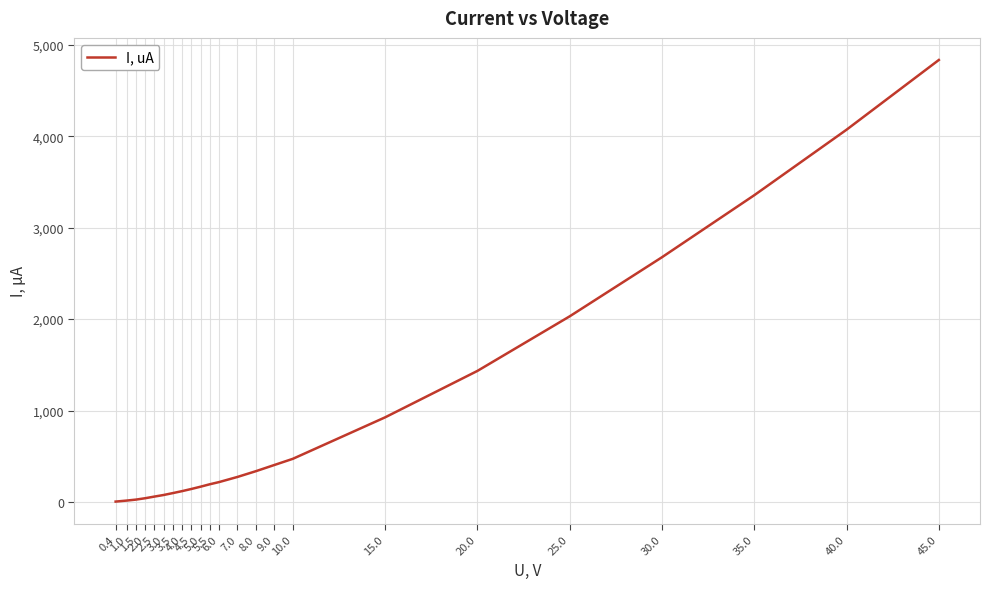

Count the number of data series in this chart.

1